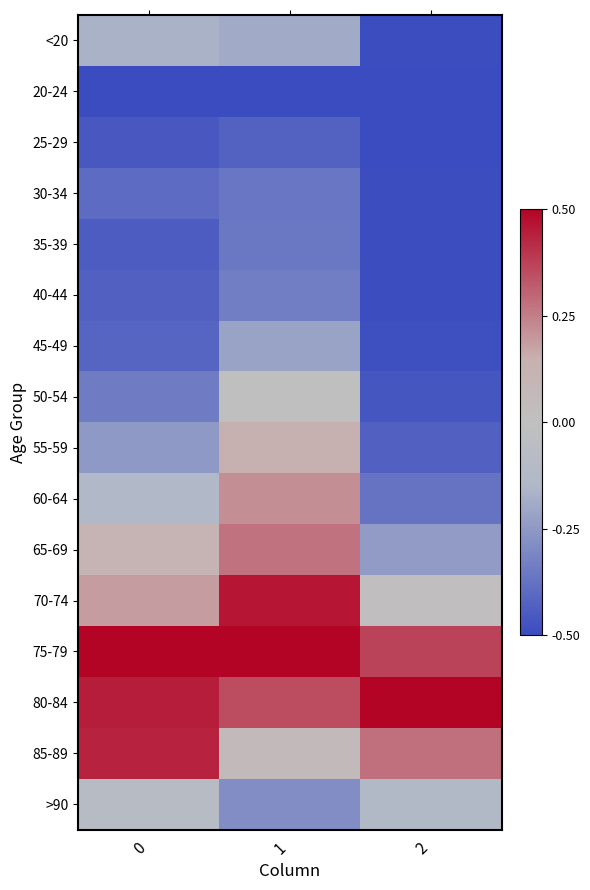

At which category is the sum across all series the highest?

1